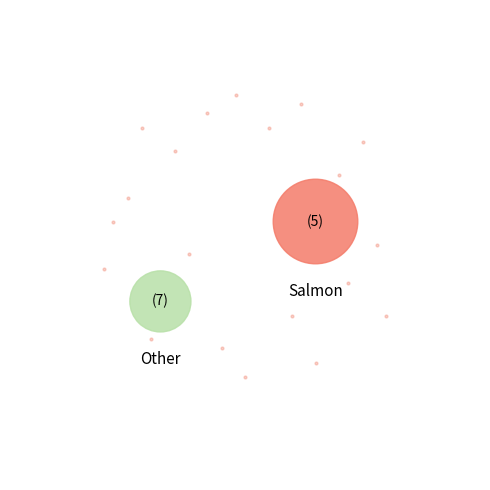

Do 0 and 0 together represent more than half of the pie?

No